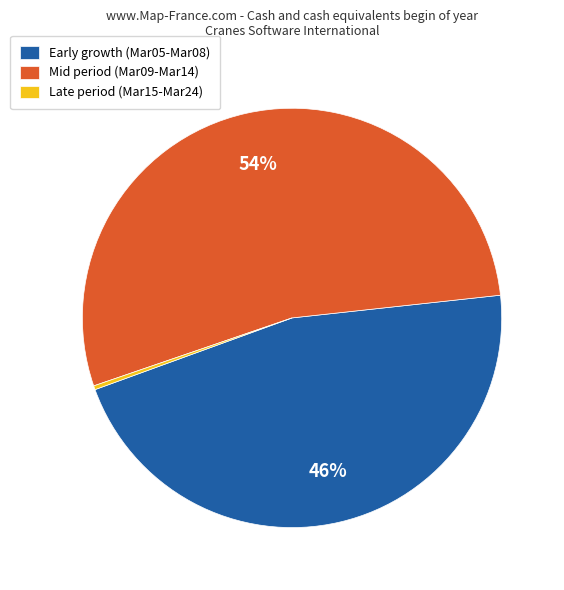

To the nearest percent, what is the combined percentage of Mid period (Mar09-Mar14) and Late period (Mar15-Mar24)?

54%